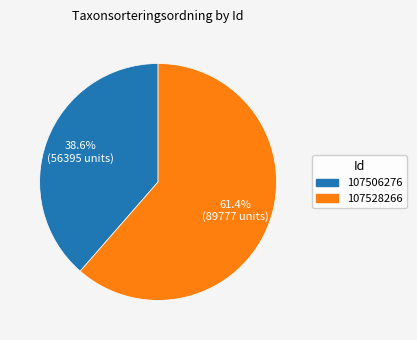

What portion of the pie excludes 107528266?

38.6%